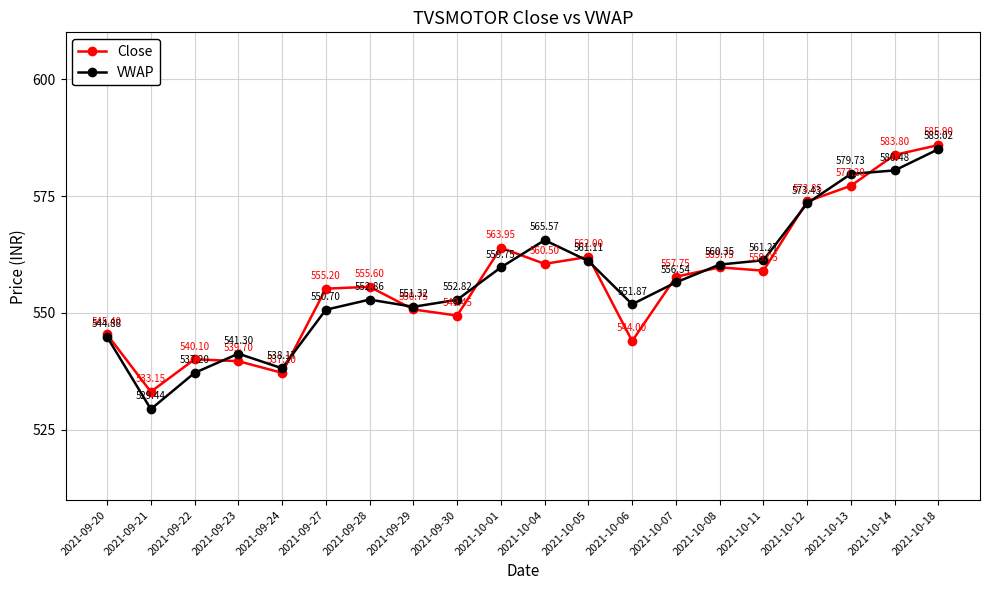

Where does the VWAP series first go above 556?

2021-10-01